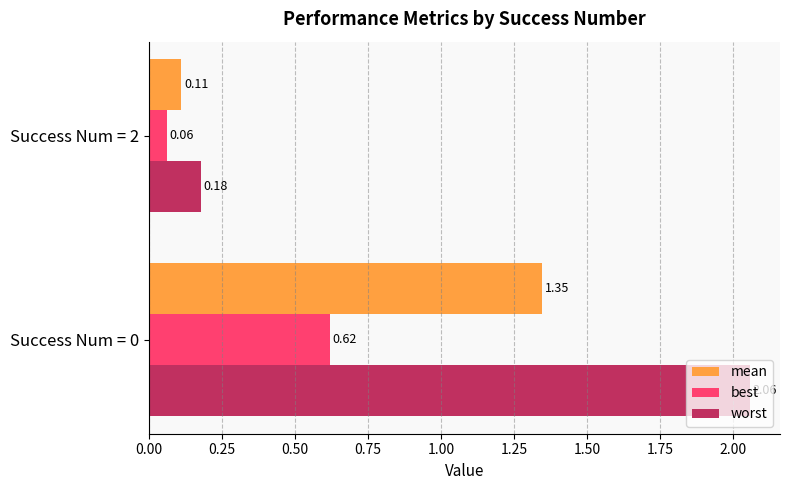

Is the value of worst at Success Num = 2 greater than the value of mean at Success Num = 0?

No